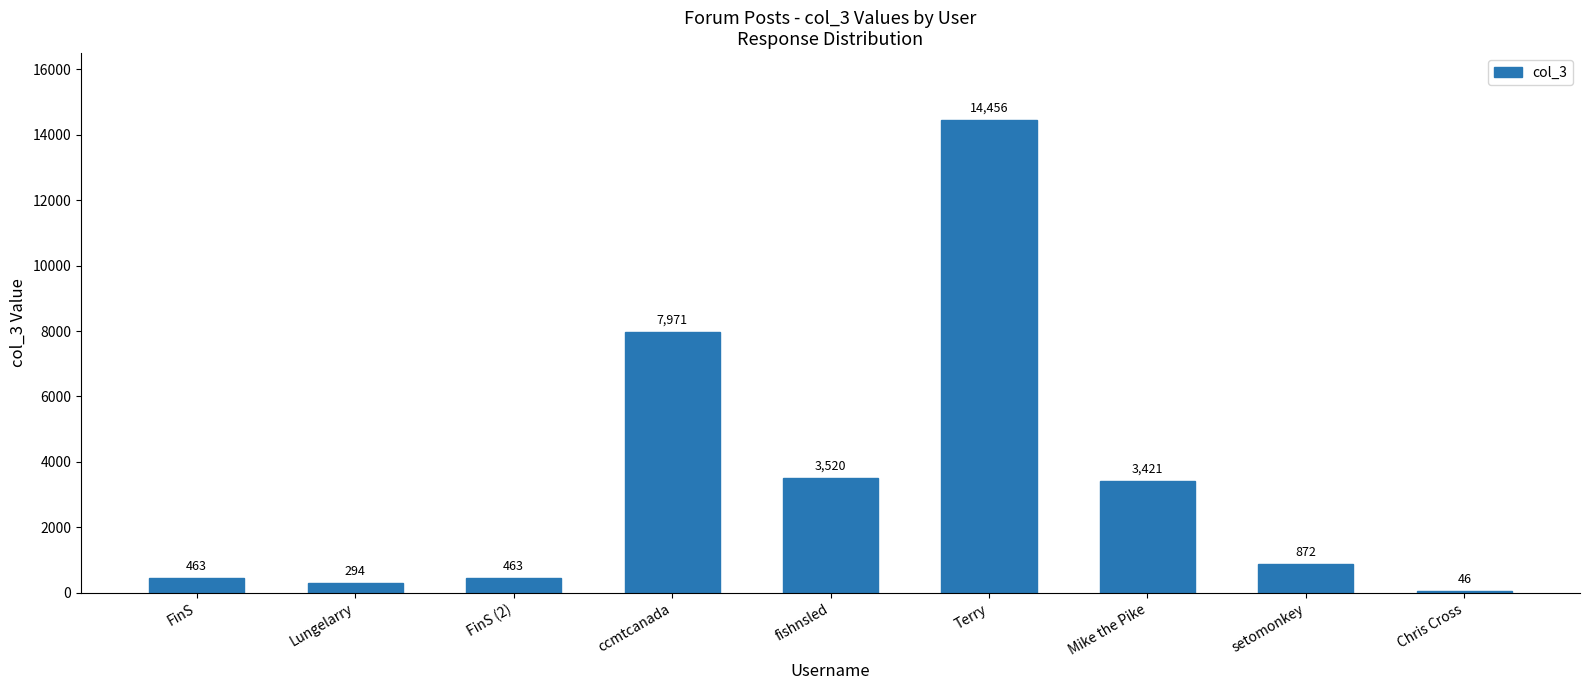

True or false: the data shows 46 at Chris Cross.

True